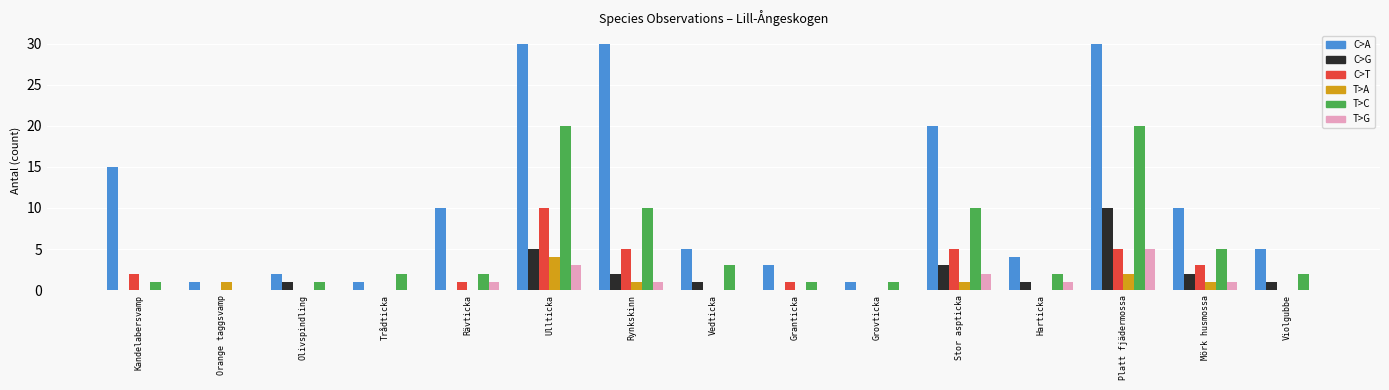

What is the maximum value for T>A?

4